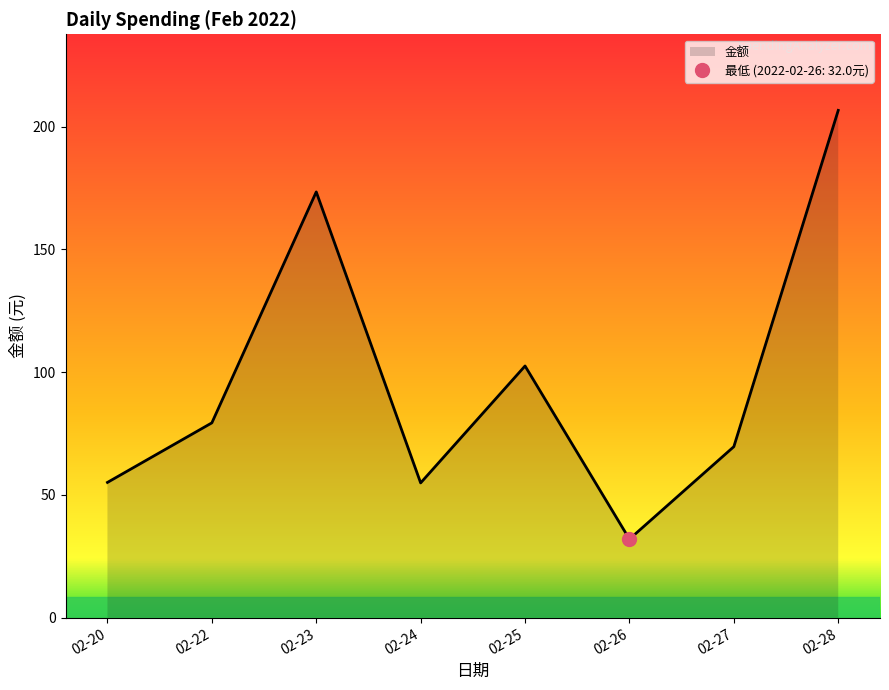

List the labels in order of value, smallest first.

02-26, 02-24, 02-20, 02-27, 02-22, 02-25, 02-23, 02-28